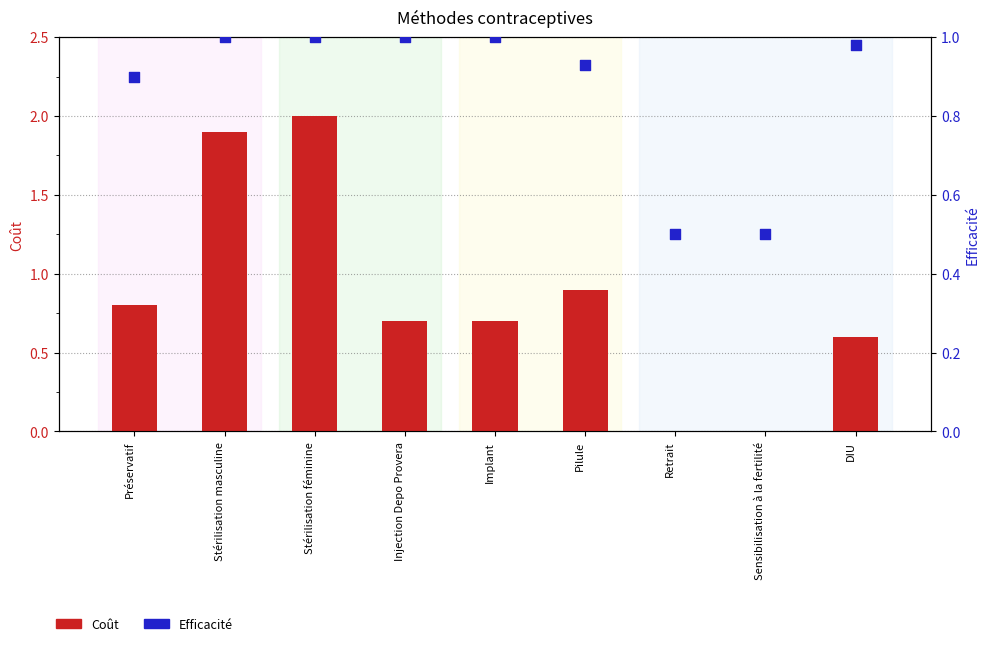

Which series contains the lowest Y value?

Coût